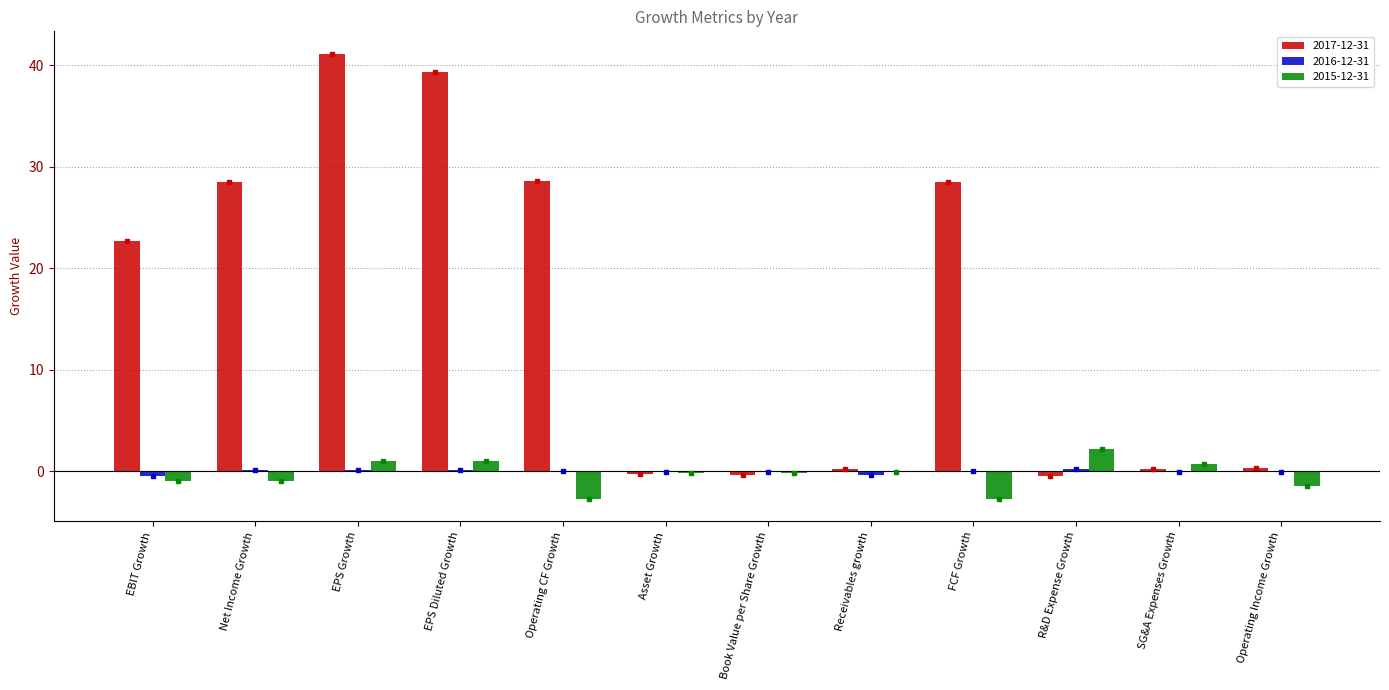

Which series has the largest total across all categories?

2017-12-31